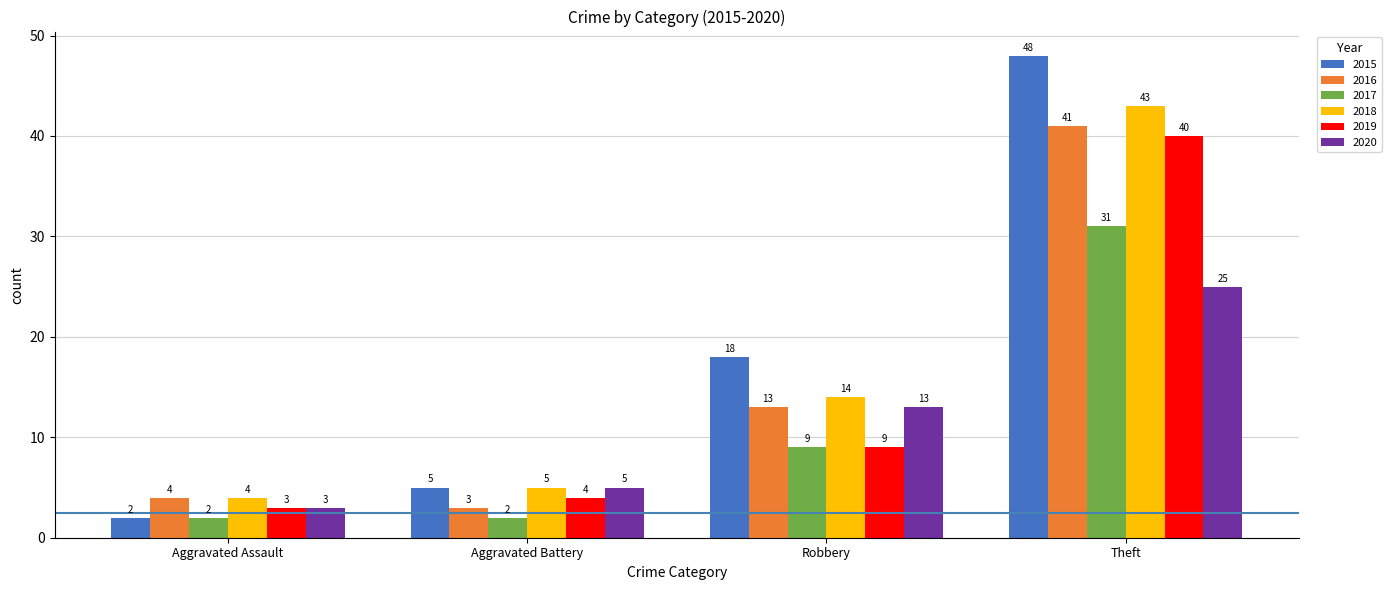

What is the difference between the maximum and minimum values in the 2017 series?

29